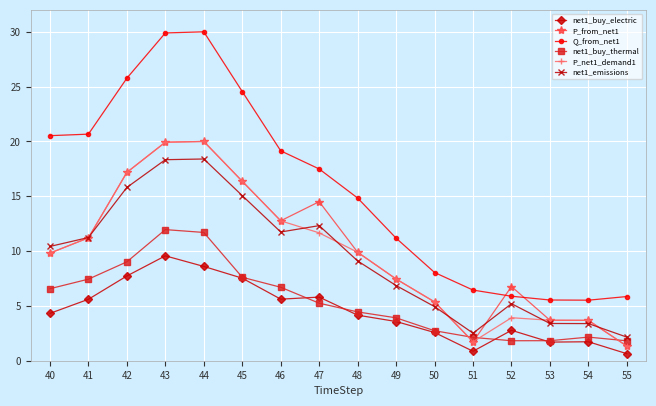

True or false: net1_buy_electric has more than 0 points higher than both neighbors.

True